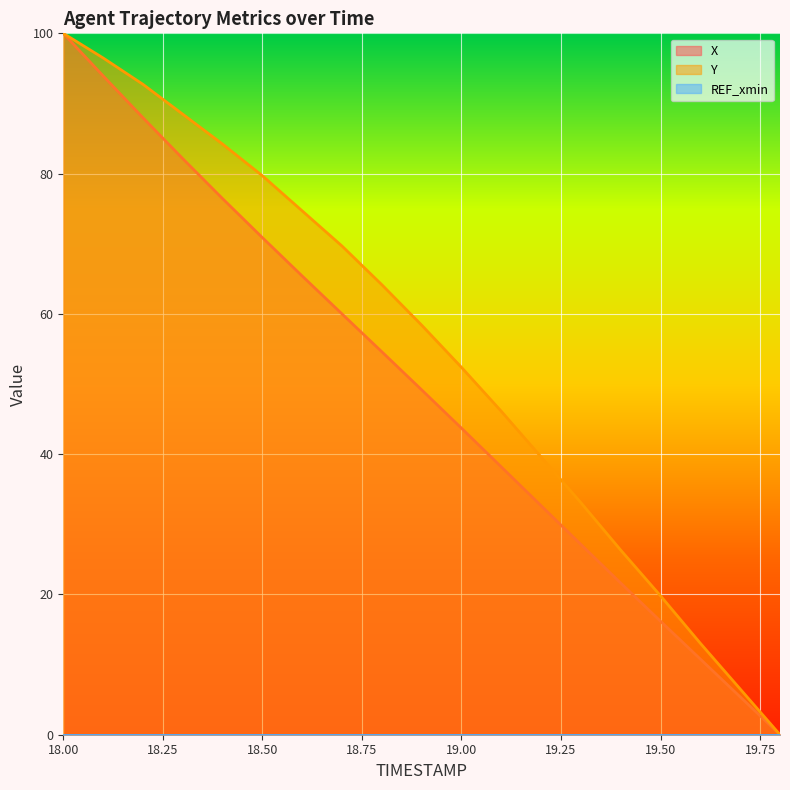

True or false: Y and X intersect in this chart.

False